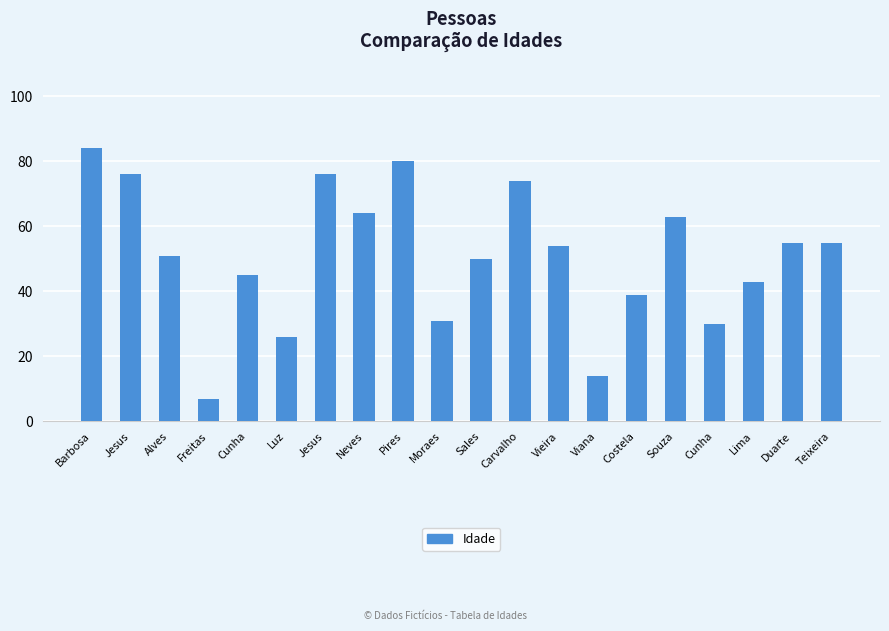

Is it true that the value at Cunha is 43?

False